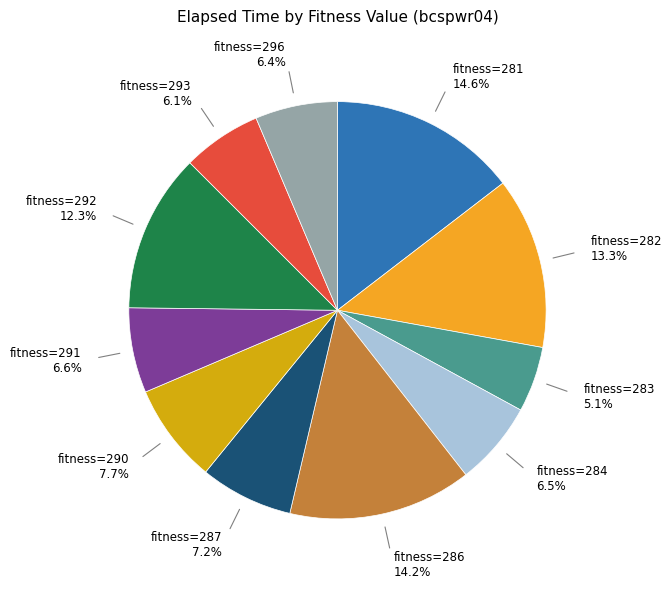

Is fitness=283 the majority of the pie?

No